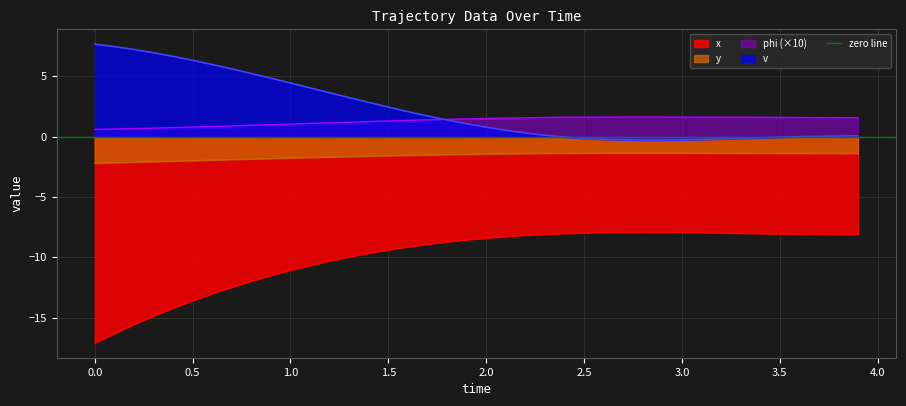

True or false: x has a value of -7.9 at 2.8.

True